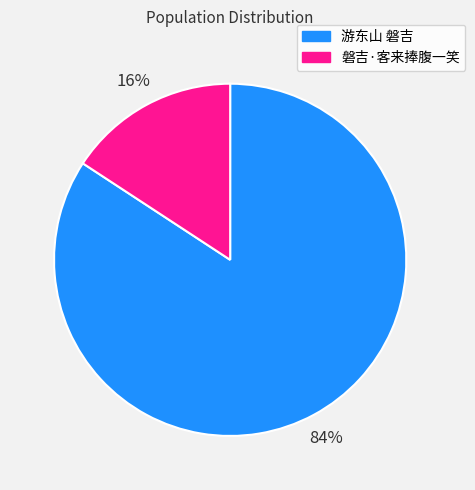

To the nearest percent, what percentage of the pie is 磐吉·客来捧腹一笑?

16%